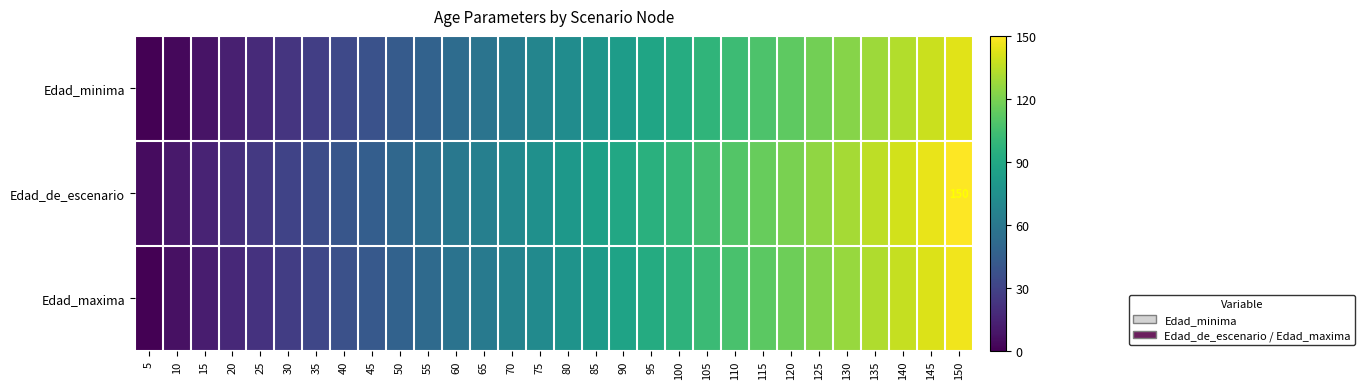

What is the highest value of the Edad_de_escenario series?

150